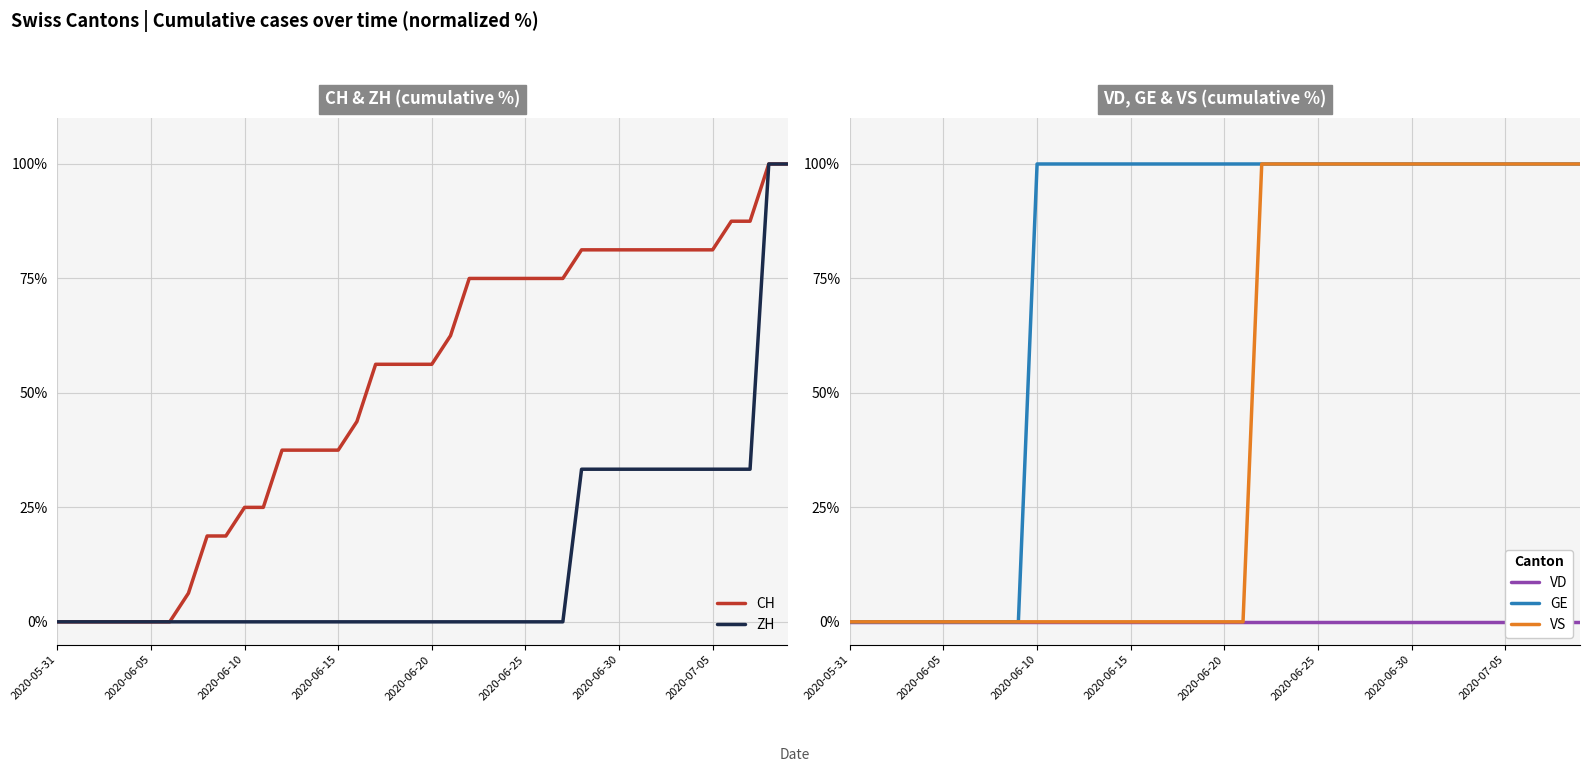

How many distinct data groups are displayed?

5